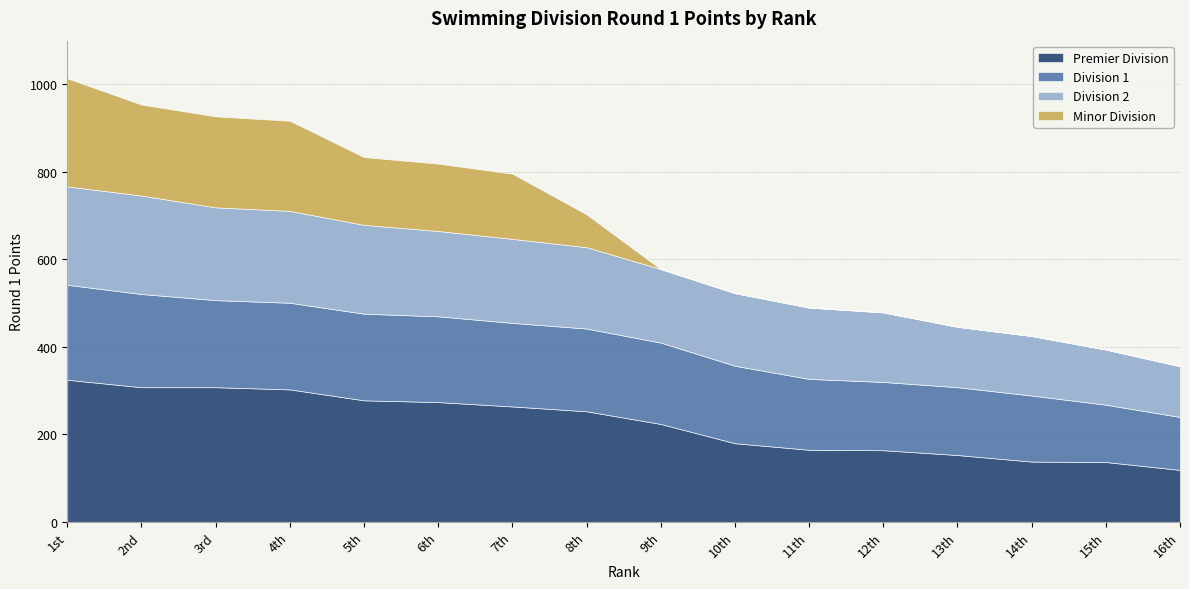

What is the difference between the second highest and minimum values in the Minor Division series?

208